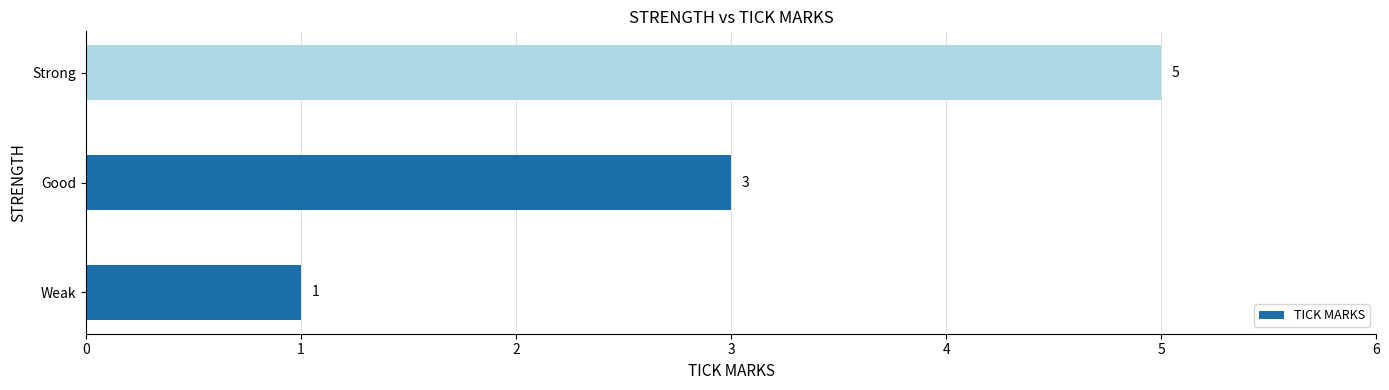

Reading bottom to top, transcribe all the data shown in this chart.

Weak=1	Good=3	Strong=5